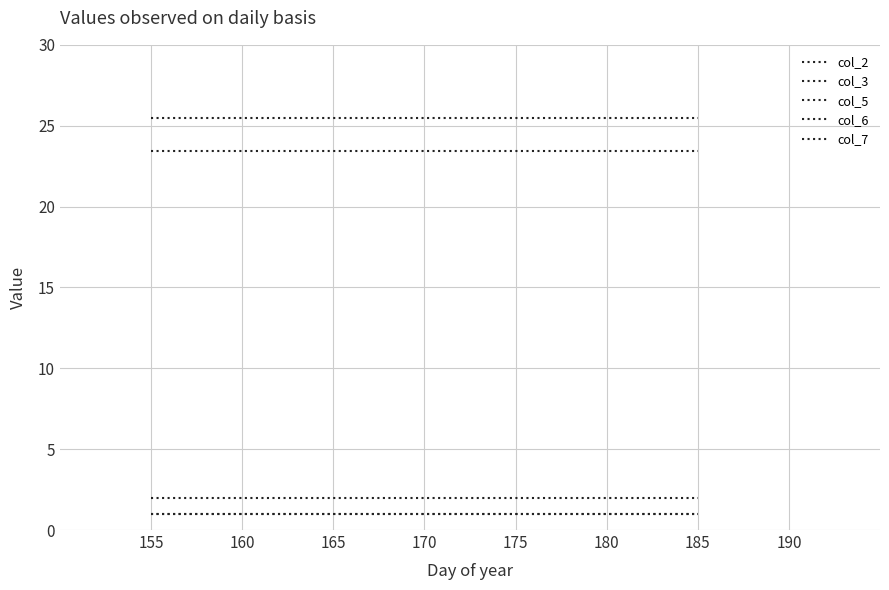

Rank the series at 175 from highest to lowest value.

col_7, col_2, col_5, col_3, col_6